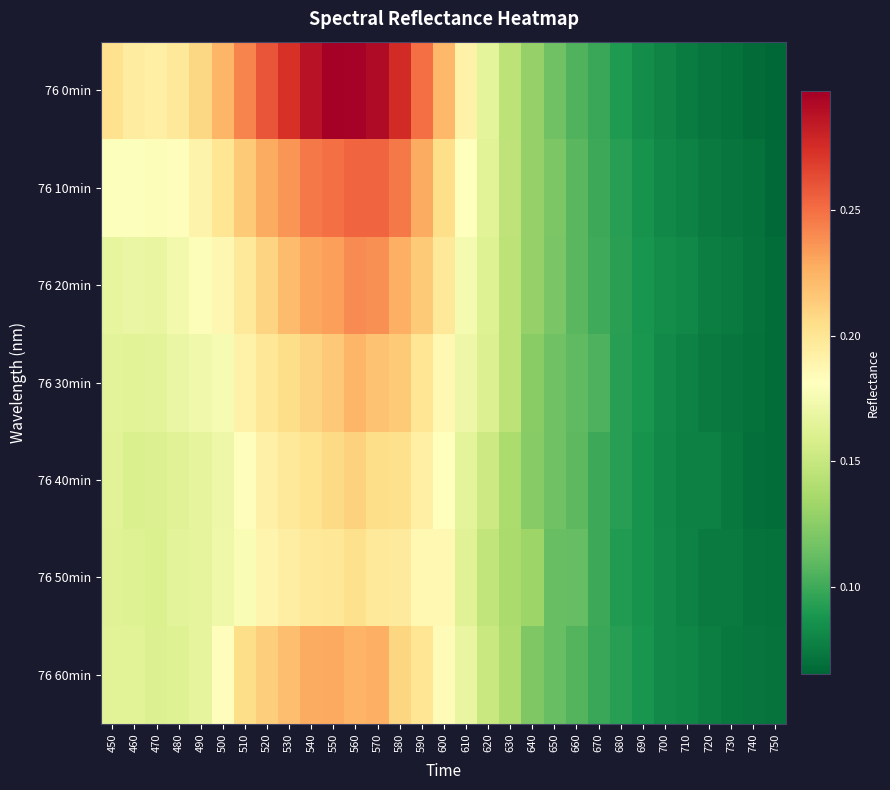

List the series in order of their peak value, highest first.

76 0min, 76 10min, 76 20min, 76 60min, 76 30min, 76 40min, 76 50min